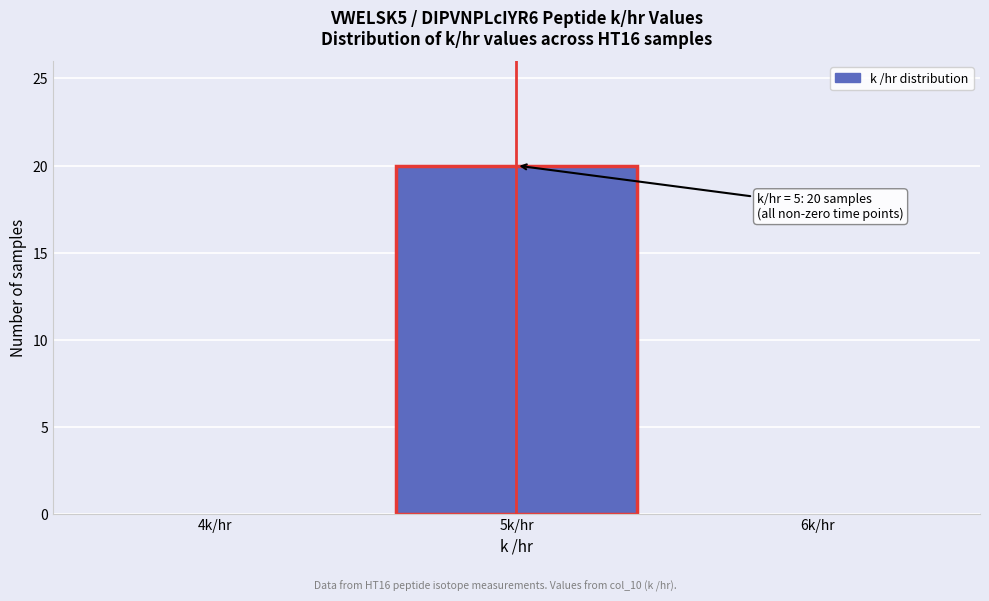

Reading left to right, what are all the values shown in this chart?

4k/hr=0	5k/hr=20	6k/hr=0